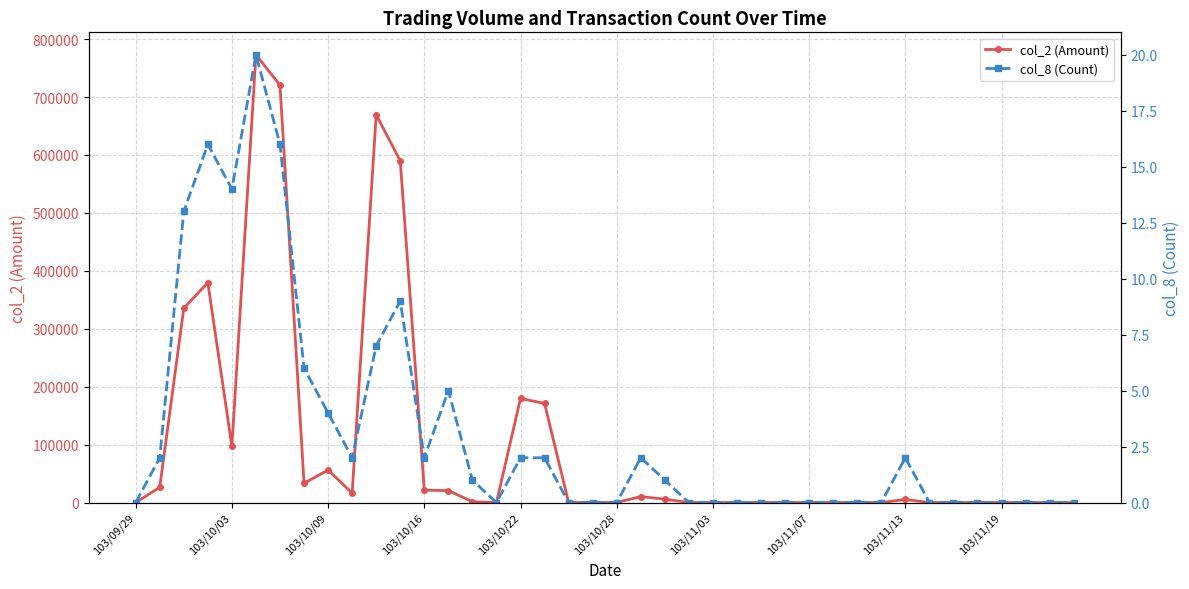

How many interior local valleys does the col_2 (Amount) series have?

4